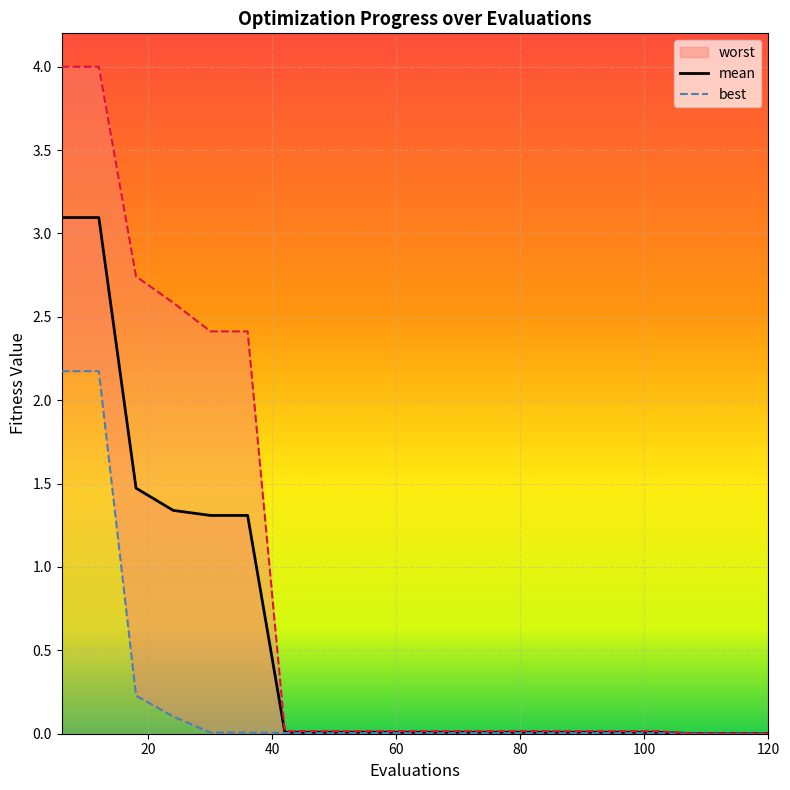

Is the value of best at 96 greater than the value of worst at 90?

No